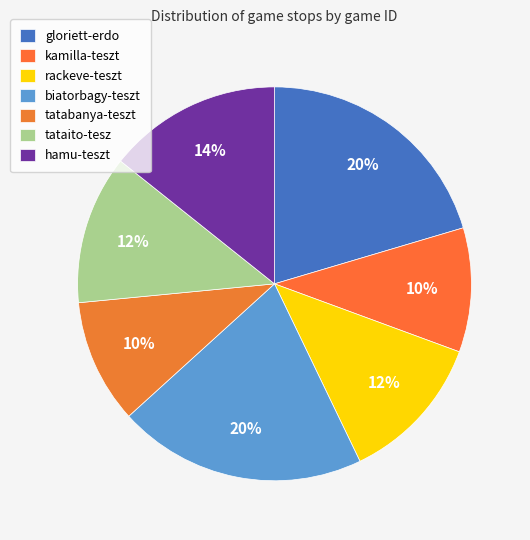

Count the number of slices in the pie.

7